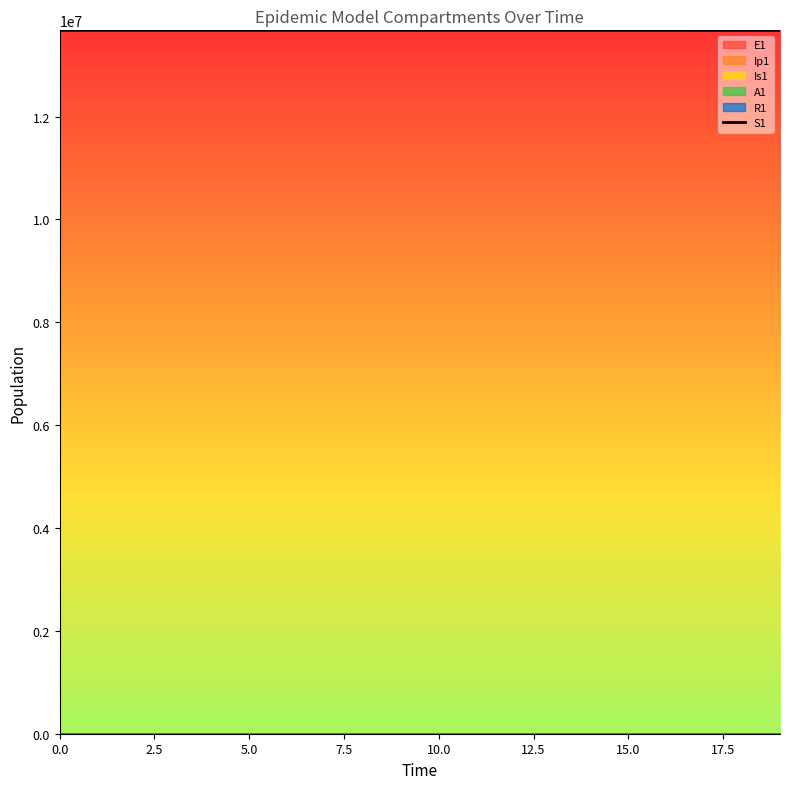

Does the chart have visible grid lines?

No